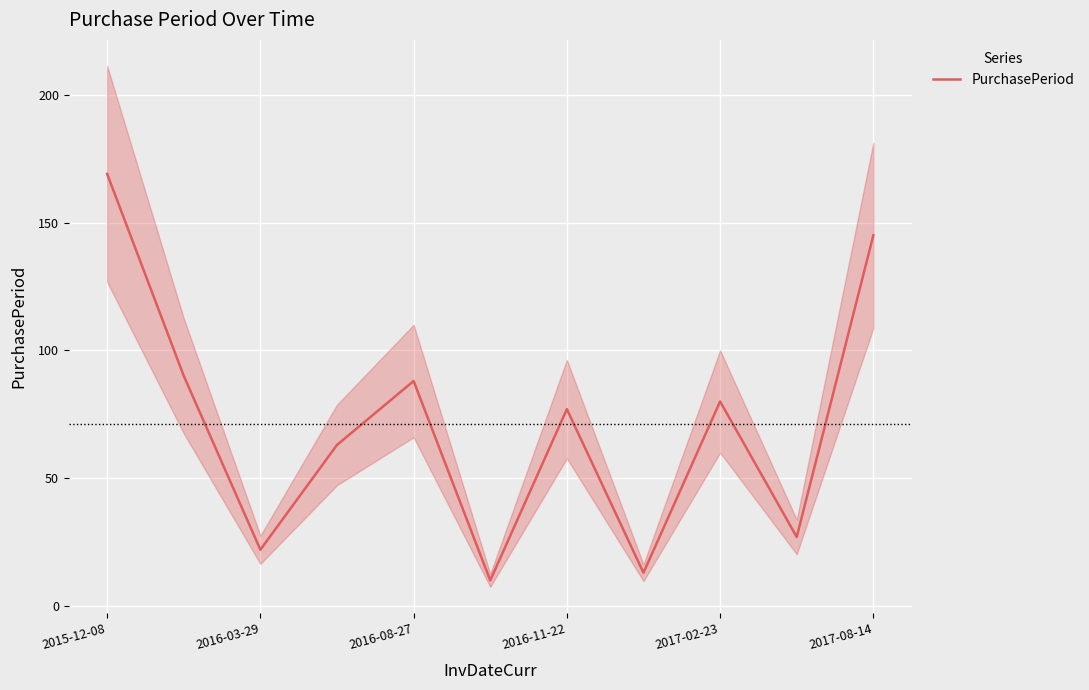

What is the highest value of the PurchasePeriod series?

169